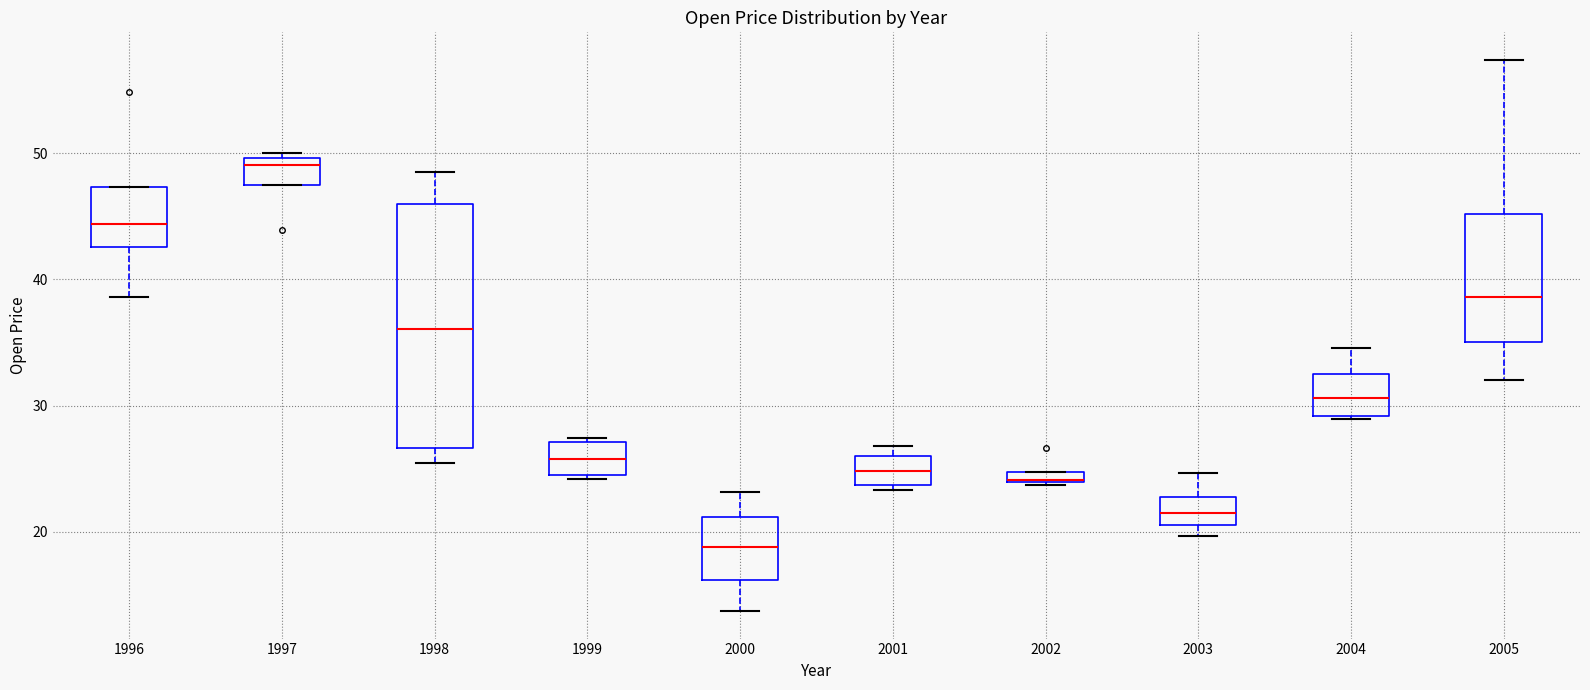

Comparing the boxes themselves (not the whiskers), which one is the tallest?

1998